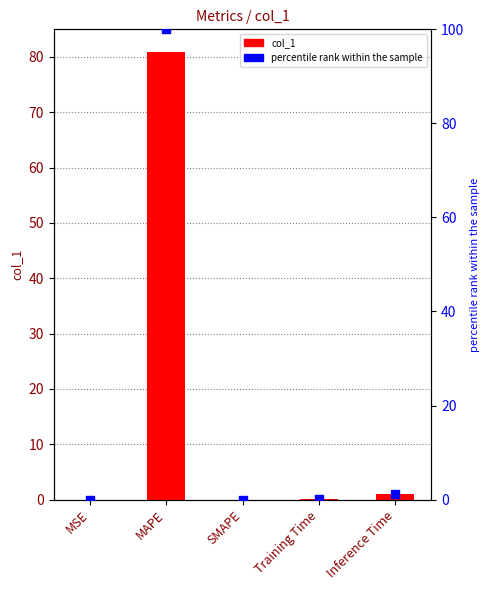

Is the value of col_1 at Inference Time greater than the value of percentile rank within the sample at MSE?

Yes